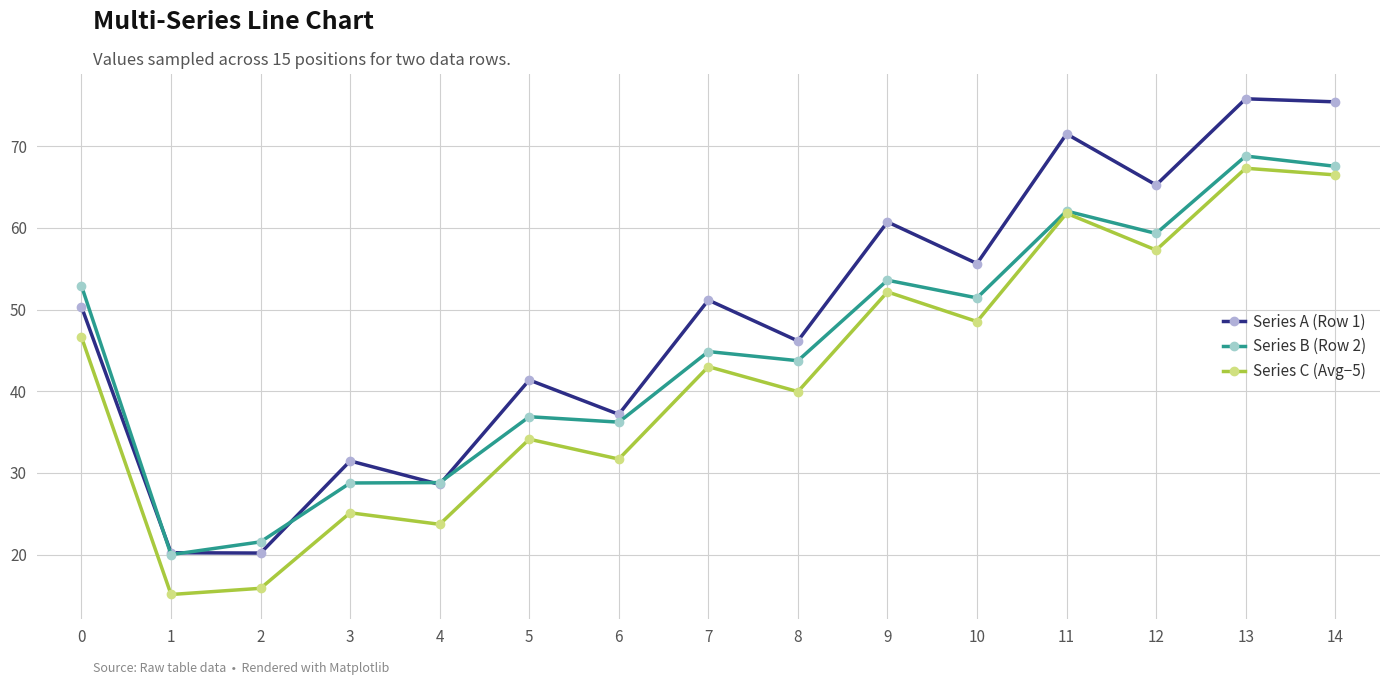

What is the maximum value for Series C (Avg−5)?

67.3